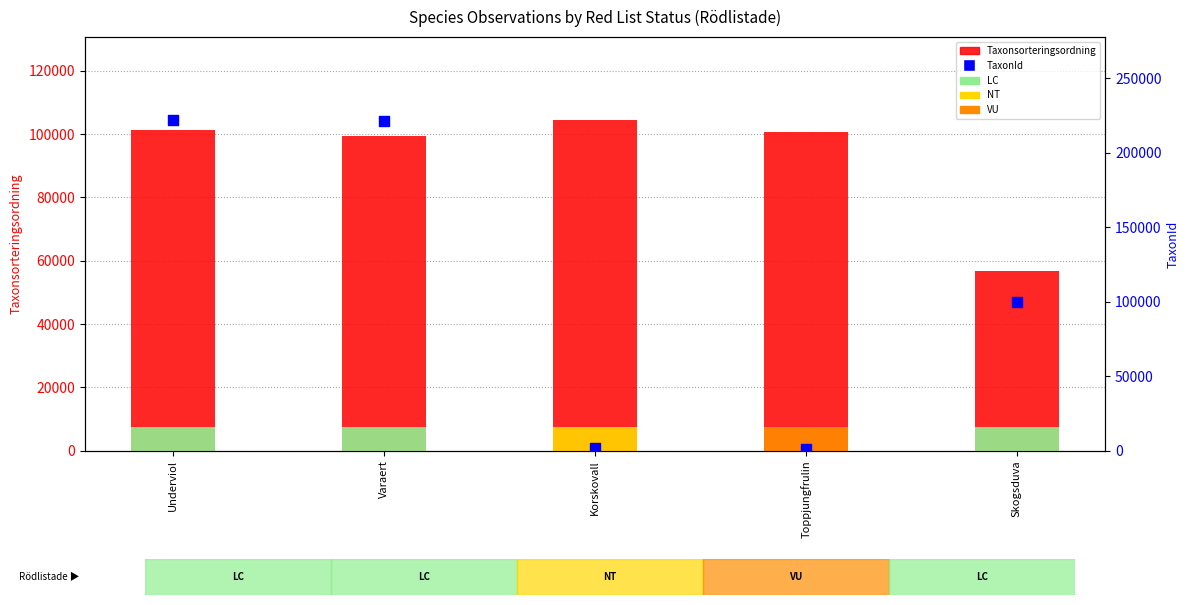

Is the value of Taxonsorteringsordning at Toppjungfrulin greater than the value of TaxonId at Korskovall?

Yes